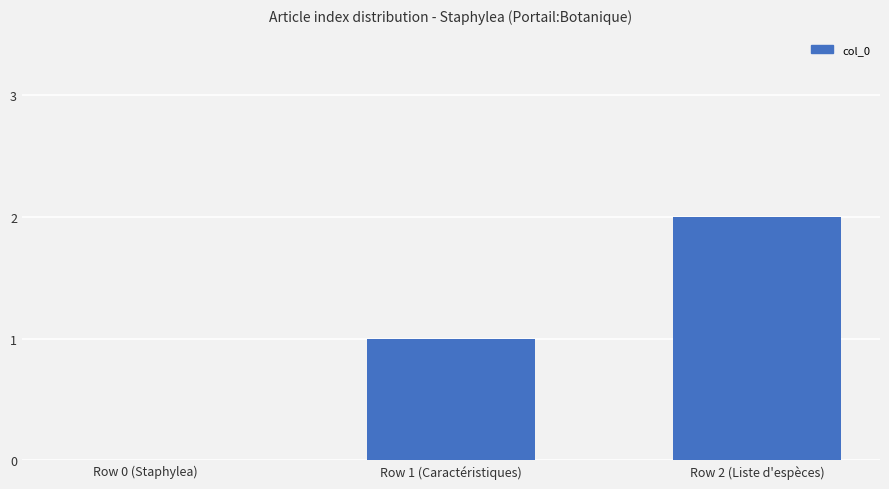

What is the approximate value at Row 1 (Caractéristiques)?

1